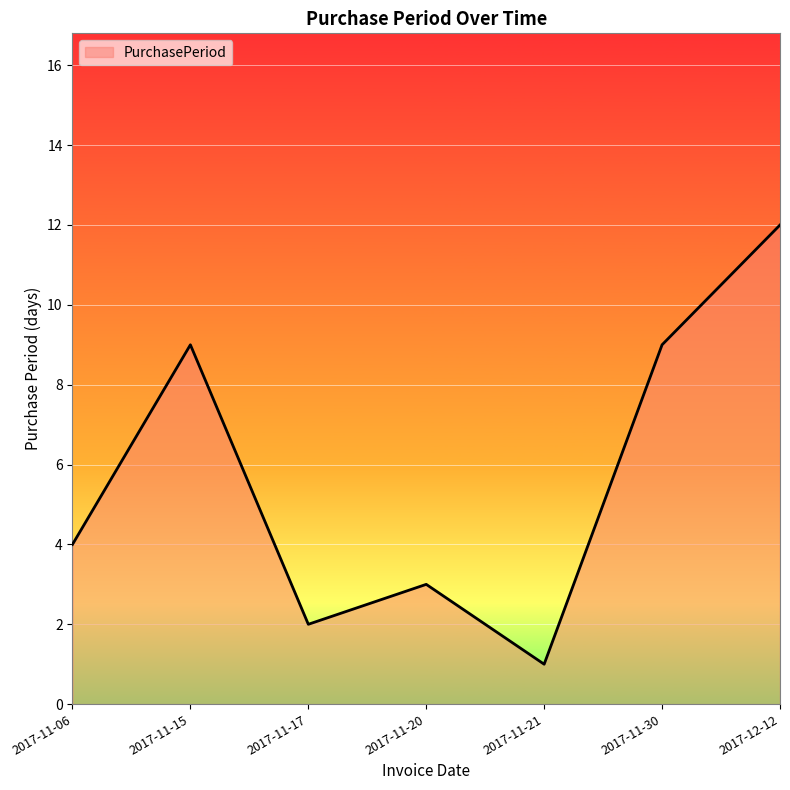

What is the ratio of the value at 2017-11-17 to the value at 2017-11-06?

0.5